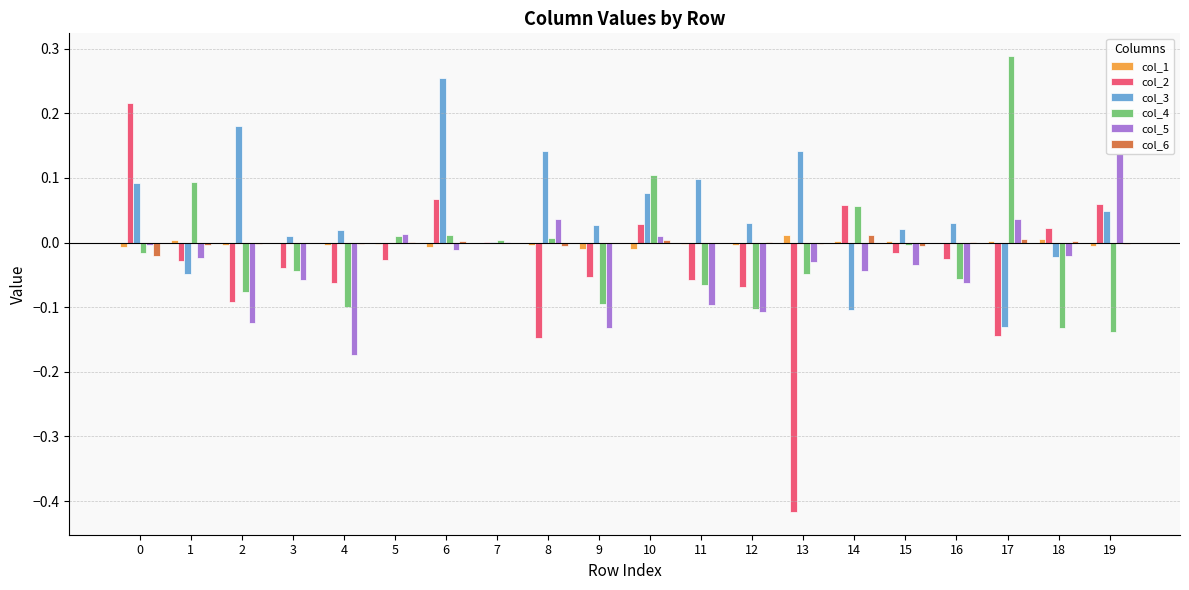

The value of col_6 at 12 is 0.0. True or false?

True